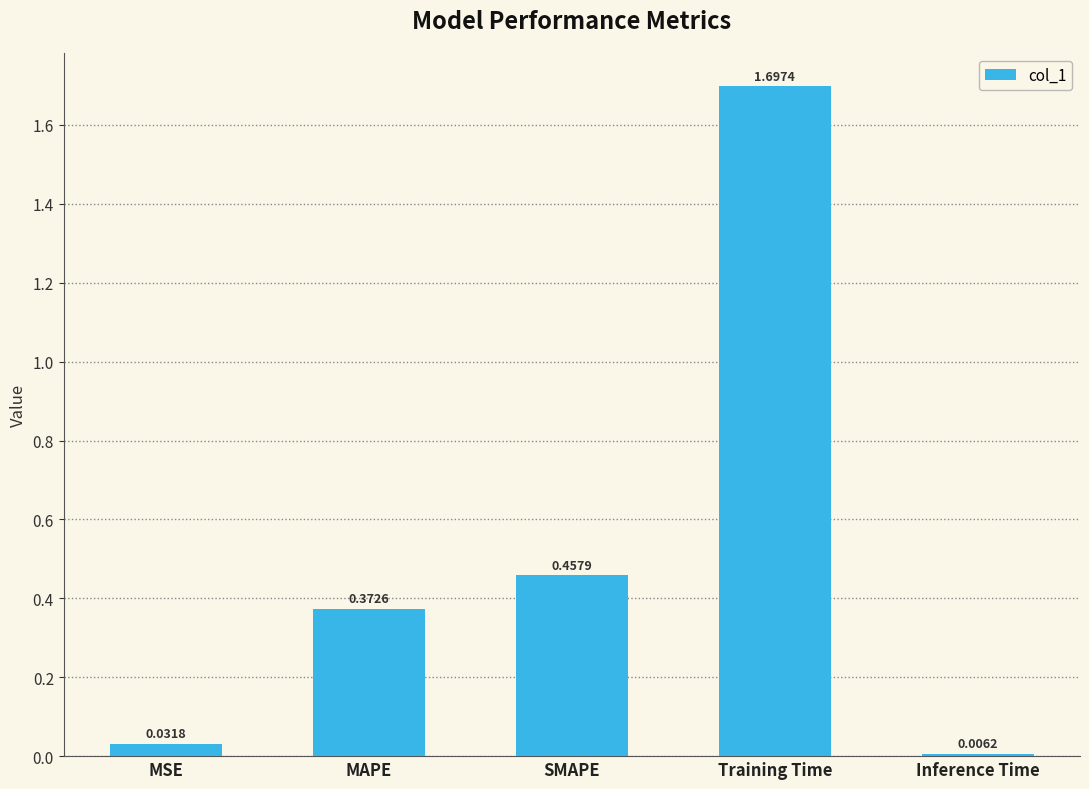

What is the difference between the maximum and second lowest values?

1.7